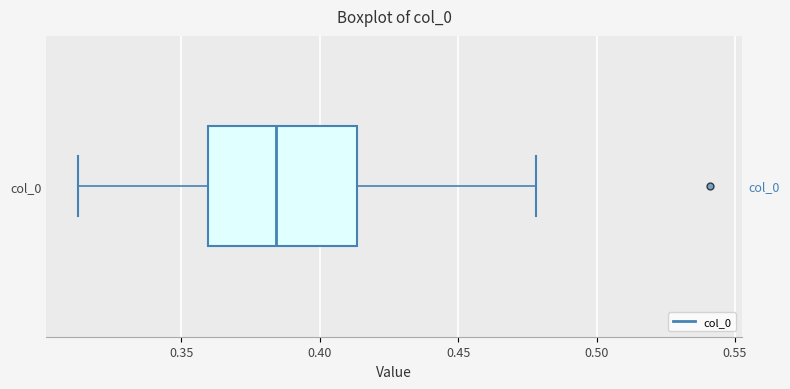

Transcribe this box plot: give where the median line is, the range the box spans, and where the two whiskers end, as read against the x-axis. The values are not printed on the chart, so give them approximately, as read against the axis.

median 0.385, box 0.360 to 0.415, whiskers 0.315 to 0.480